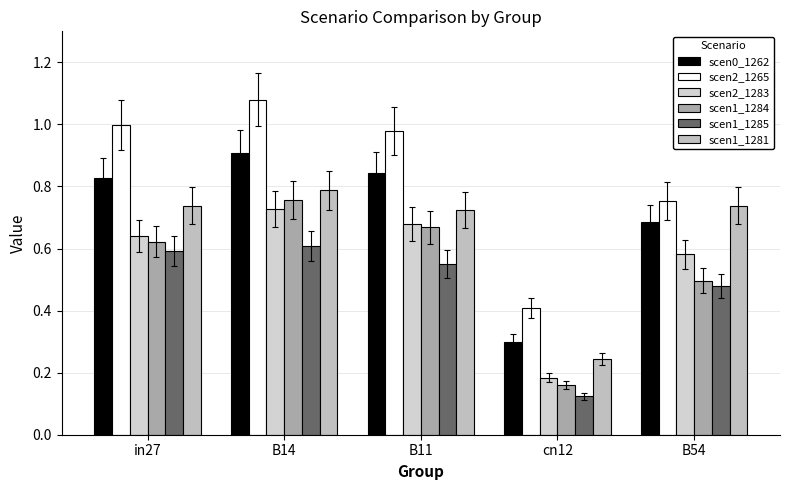

What is the label of the 3rd bar from the right?

B11